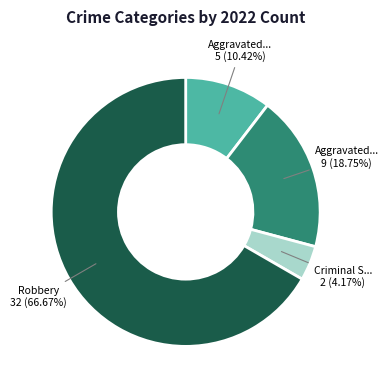

Is there any slice that represents more than half of the pie?

Yes